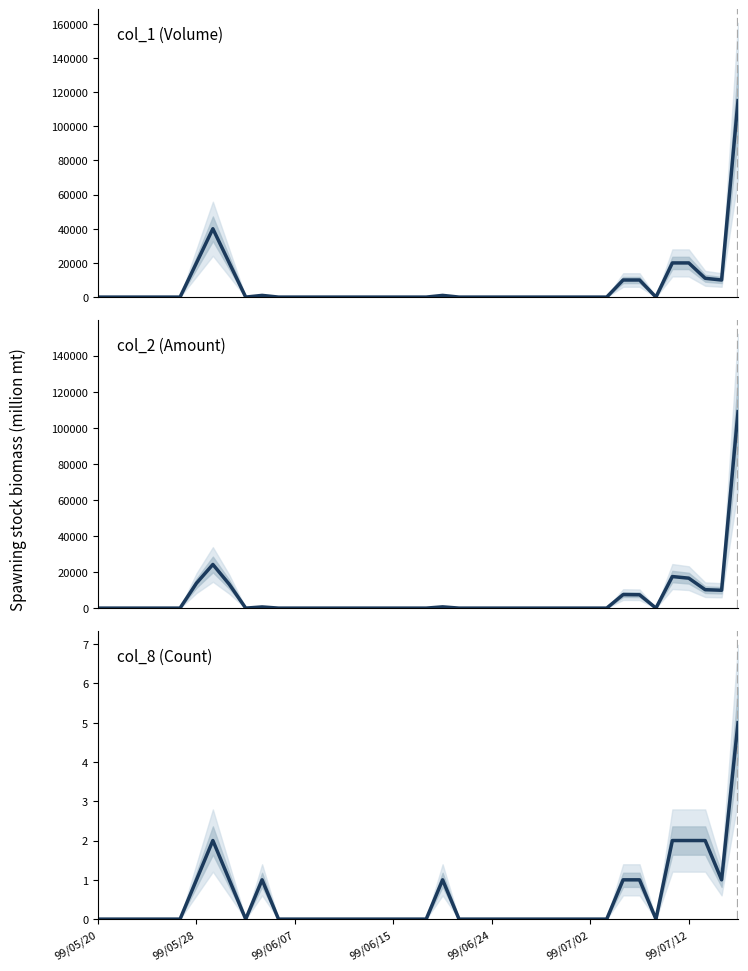

At how many categories does at least one series exceed 108598?

1